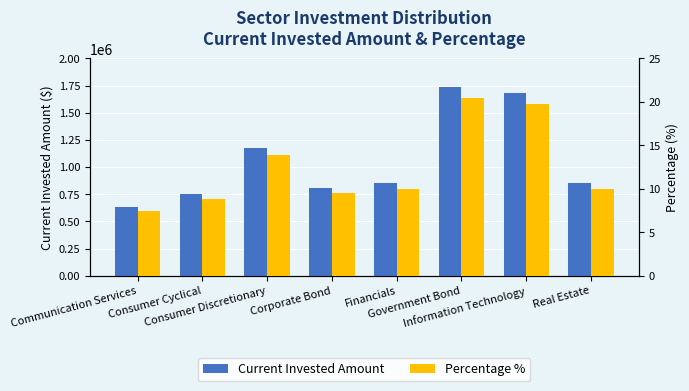

What is the value of the Percentage % bar at the 5th from the left?

10.0